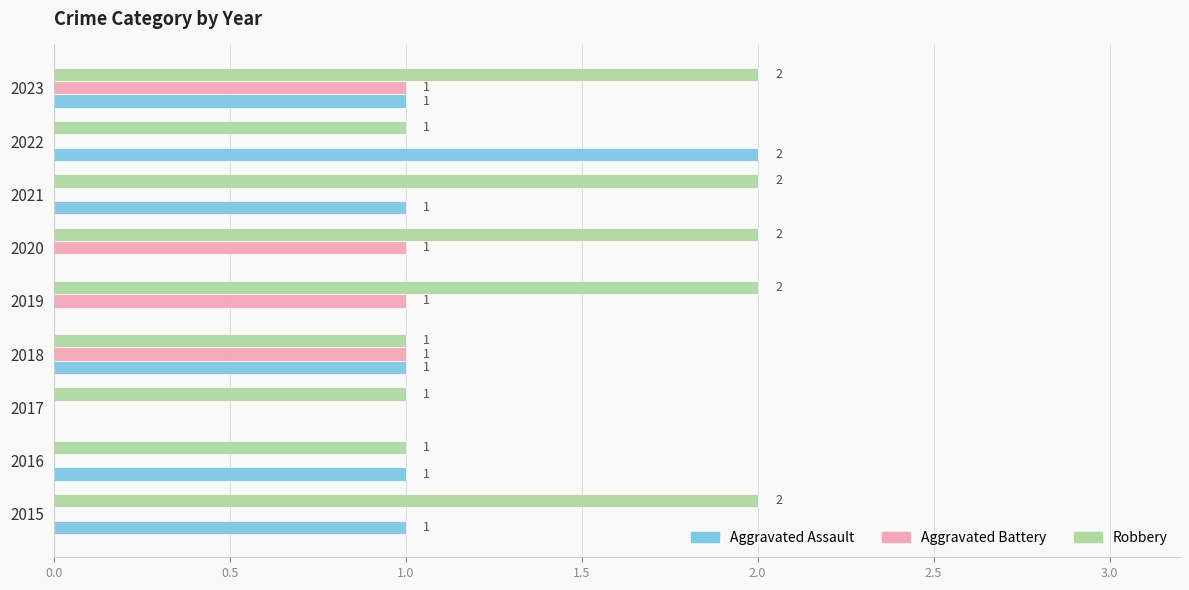

Which series changed the most between 2016 and 2021?

Robbery